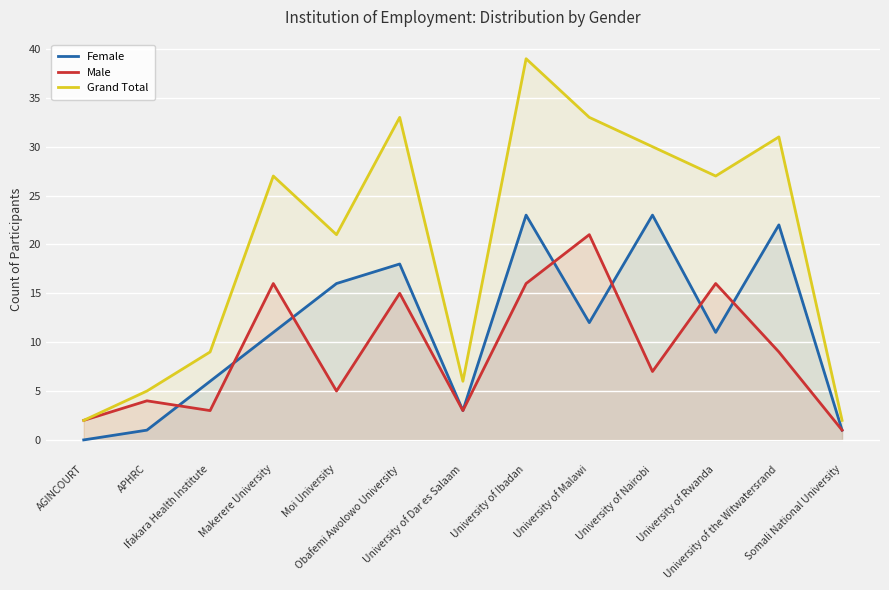

Which category has the lowest value in the Female series?

AGINCOURT